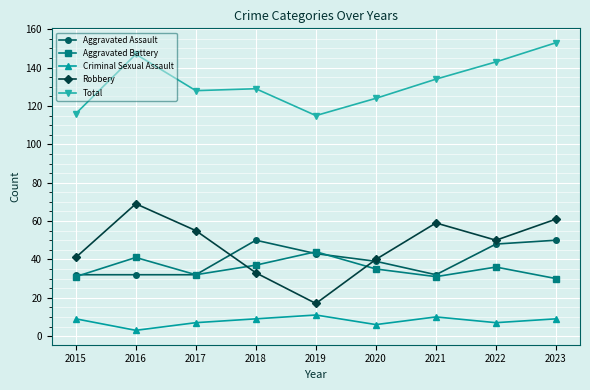

Which series has the widest spread of values?

Robbery